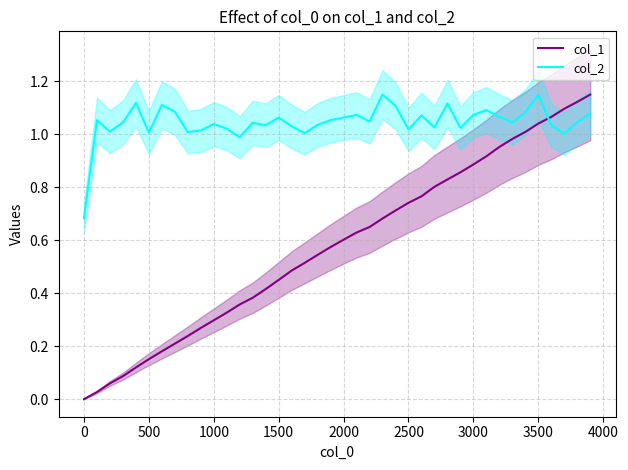

True or false: col_2 and col_1 cross at least once.

True